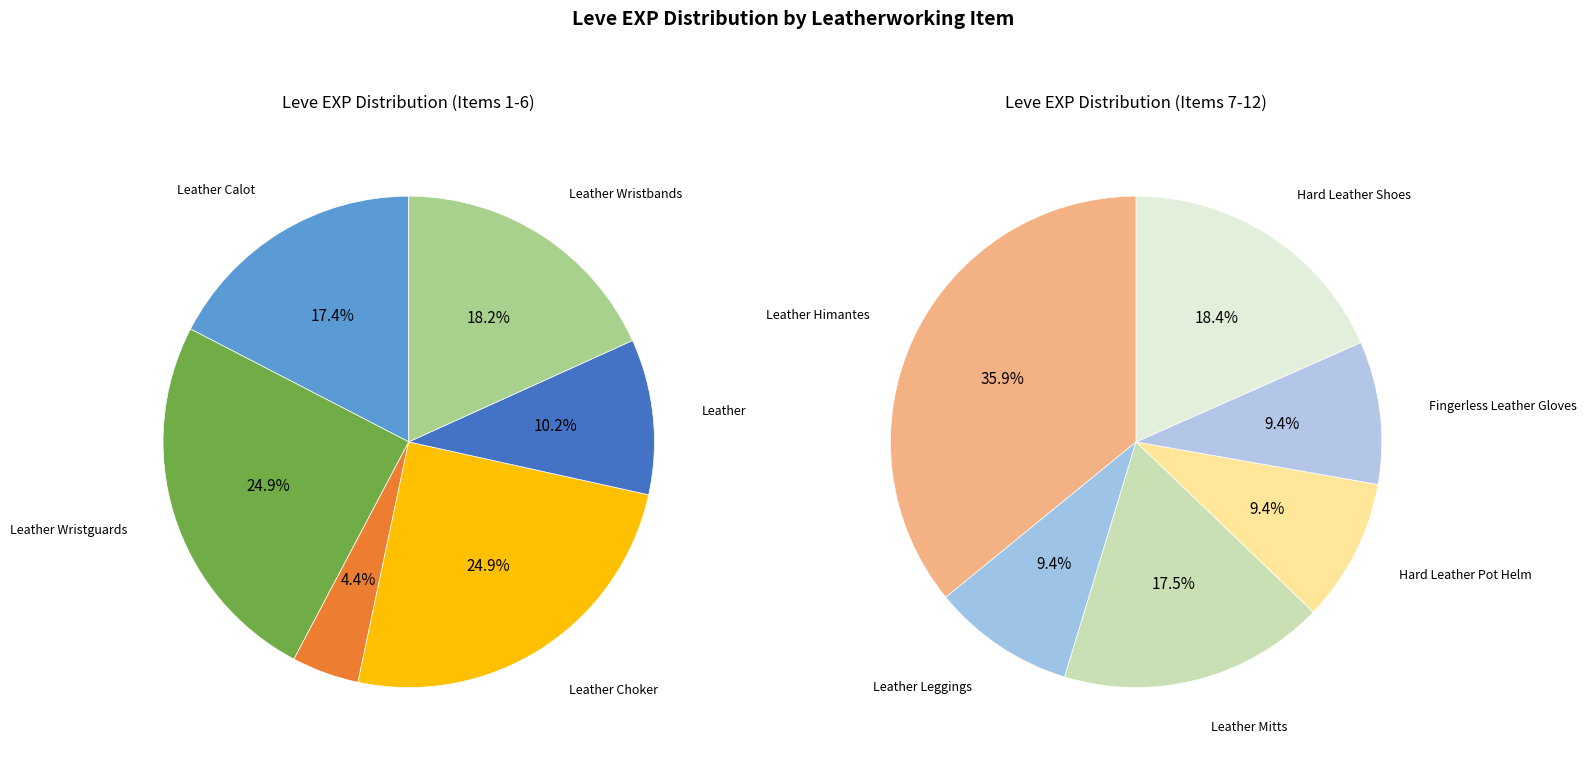

What is the change in value from Leather Calot to Leather?

-260